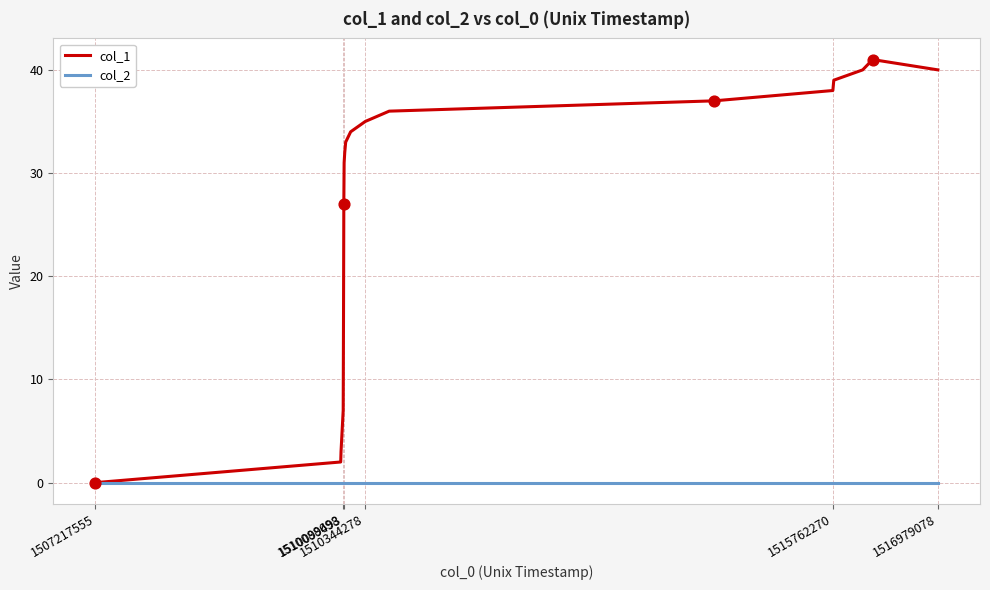

Which series has the largest total across all categories?

col_1